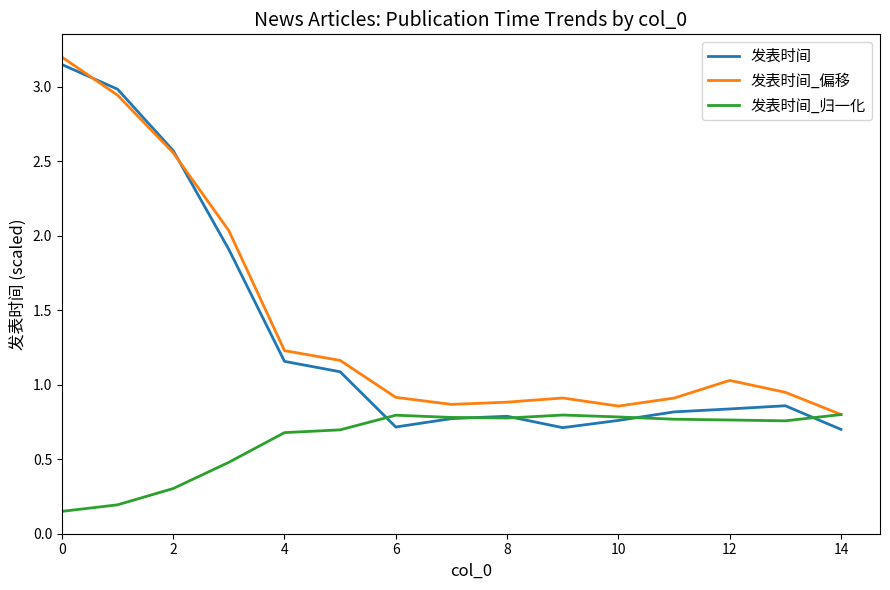

Which series has the widest spread of values?

发表时间